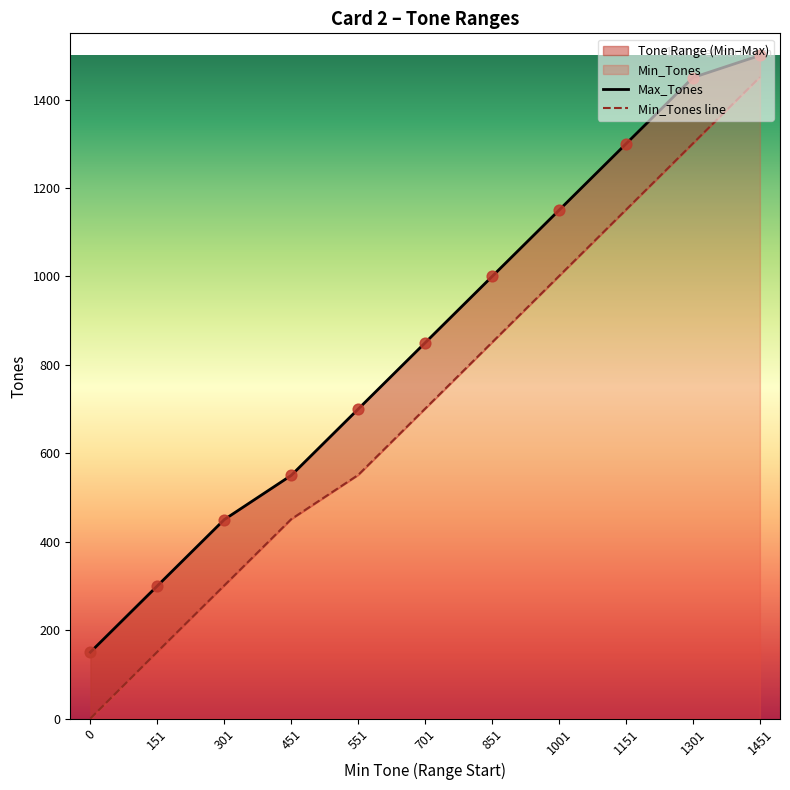

At which category is the sum across all series the highest?

1451